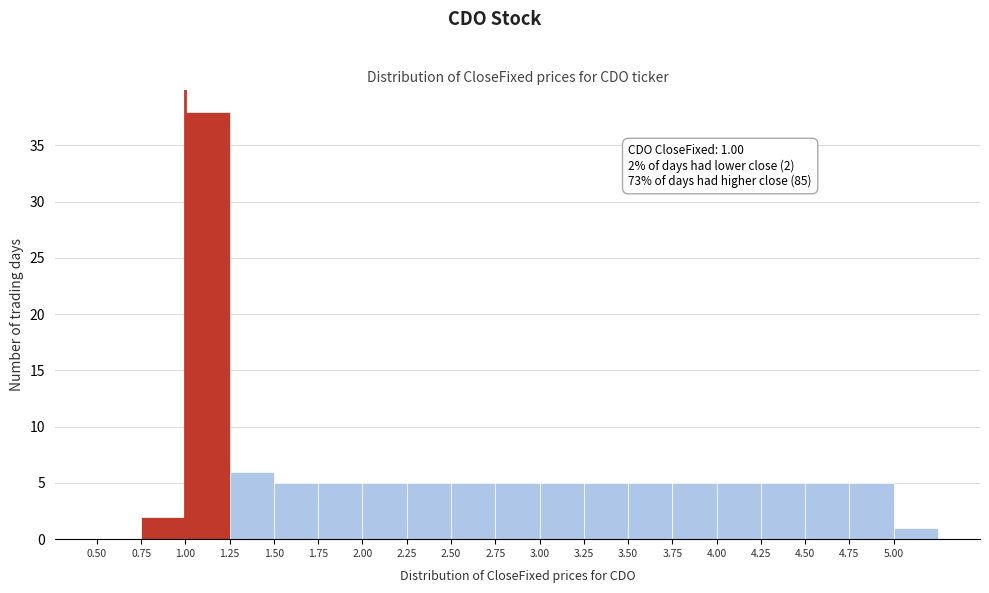

Over which range of the x-axis is the bar tallest?

1.00 to 1.25